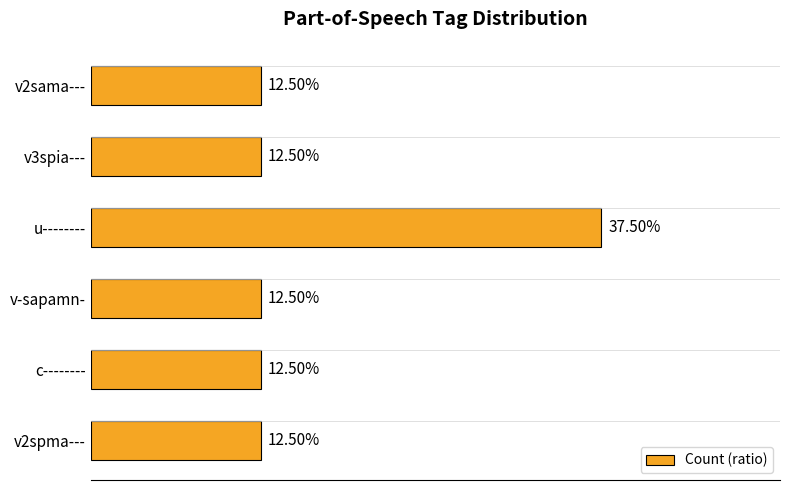

Which has a higher value, u-------- or v2spma---?

u--------